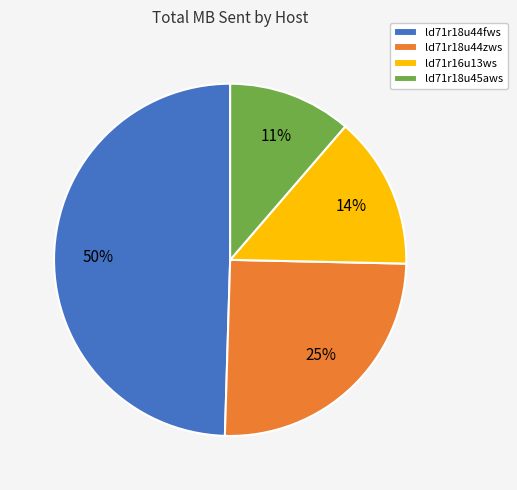

Do ld71r18u44fws and ld71r16u13ws together represent more than half of the pie?

Yes